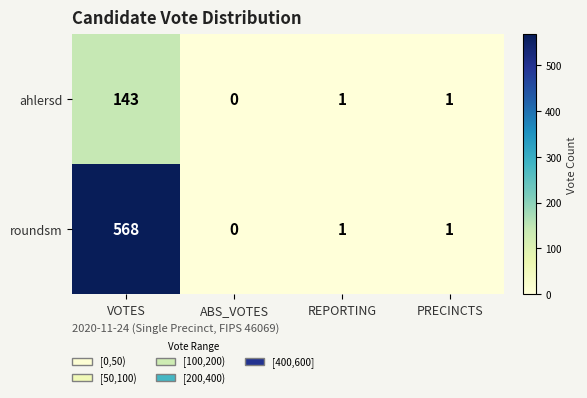

The value of ahlersd at VOTES is 143. True or false?

True